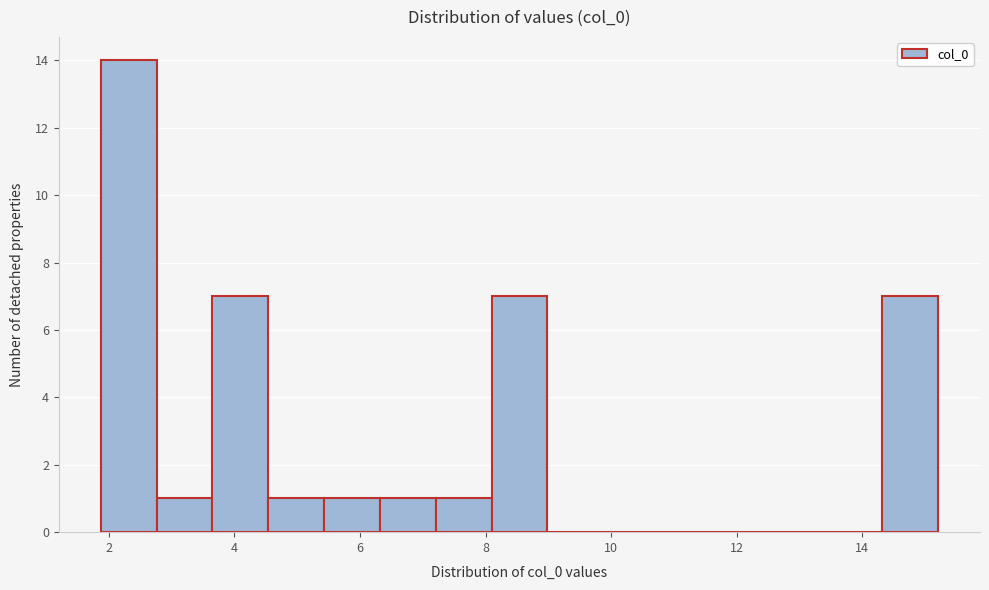

What is the height of the bar covering 4.6 to 5.4 on the x-axis? Neither the bar edges nor the heights are printed on the chart, so give them approximately, as read against the axes.

1